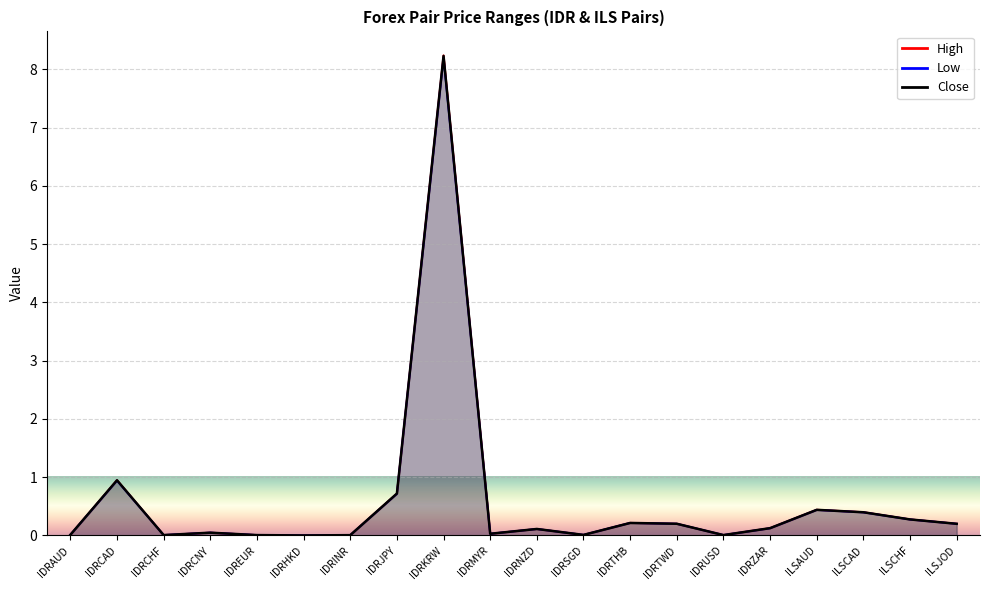

How many lines are shown in the chart?

3